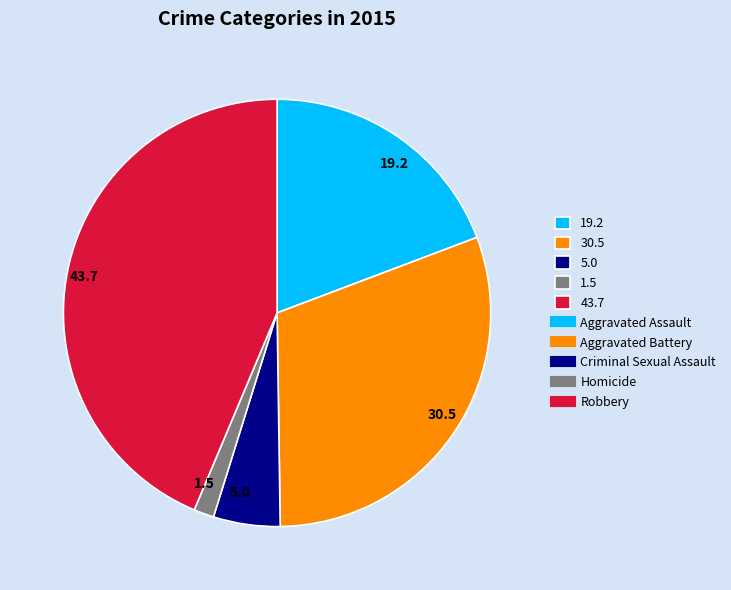

How many segments does this pie chart have?

5